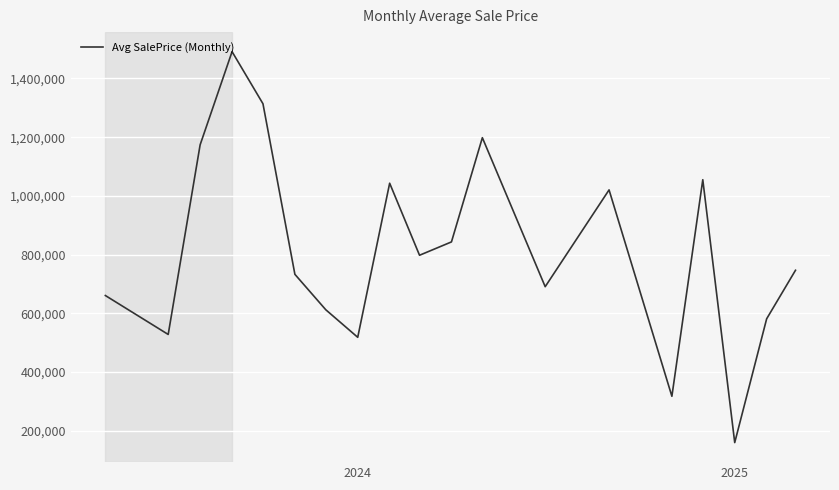

What is the smallest value displayed?

159459.0